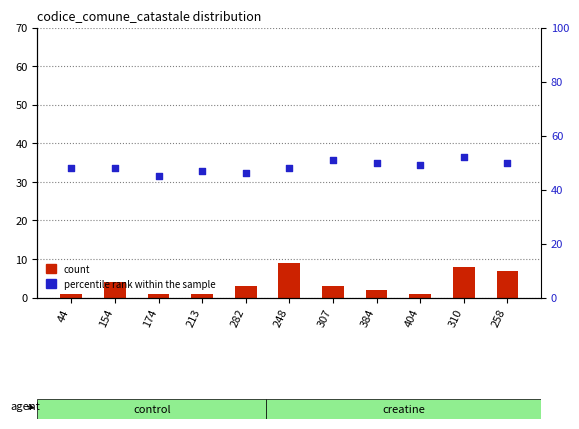

At how many categories does at least one series exceed 51?

1